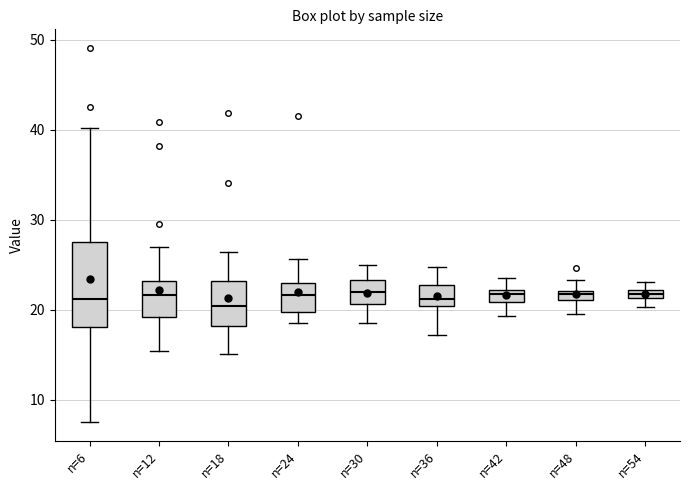

Where does the upper whisker of the box for n=48 end on the y-axis? The values are not printed on the chart, so give them approximately, as read against the axis.

23